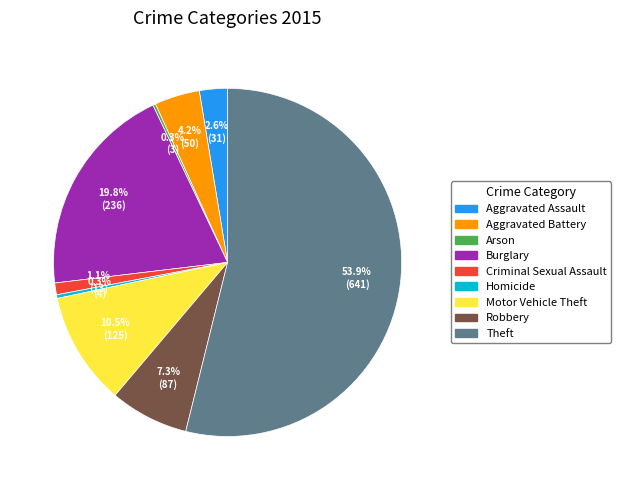

Which slice is the largest?

Theft